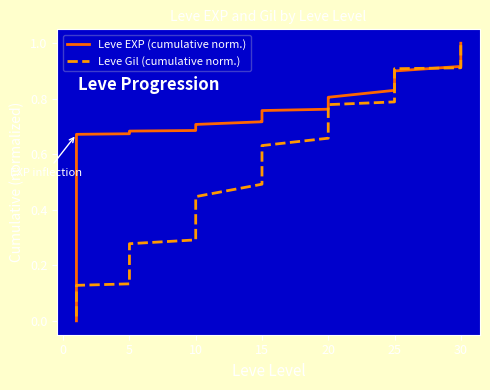

Which series has the largest total across all categories?

Leve EXP (cumulative norm.)